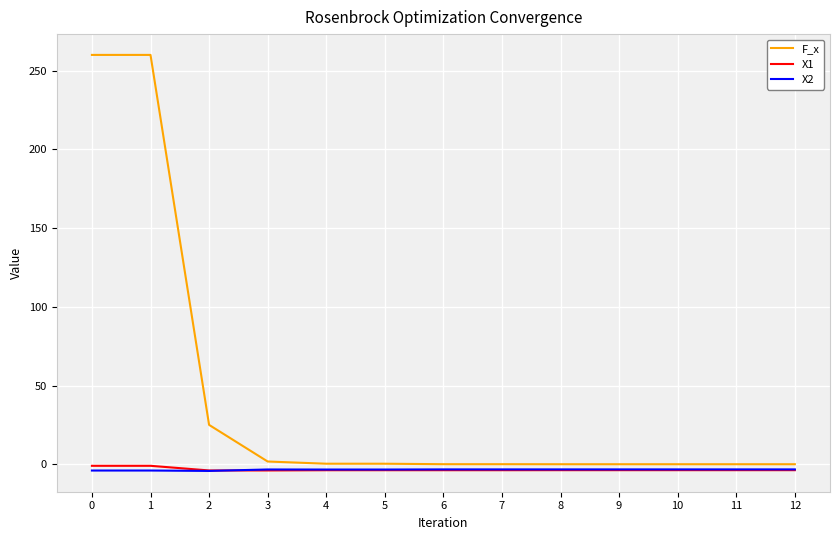

True or false: X2 and F_x intersect in this chart.

False